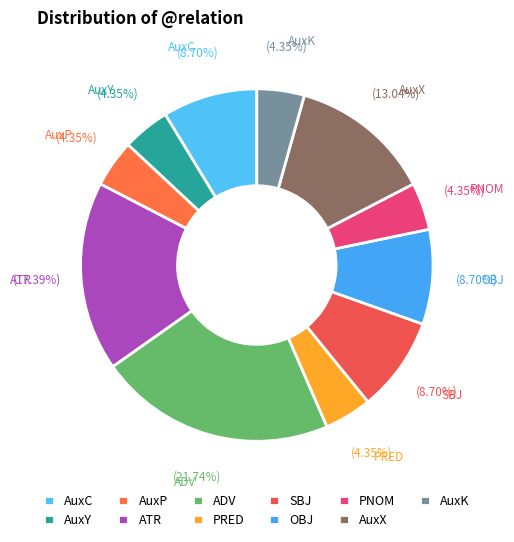

How many slices are in this pie chart?

11